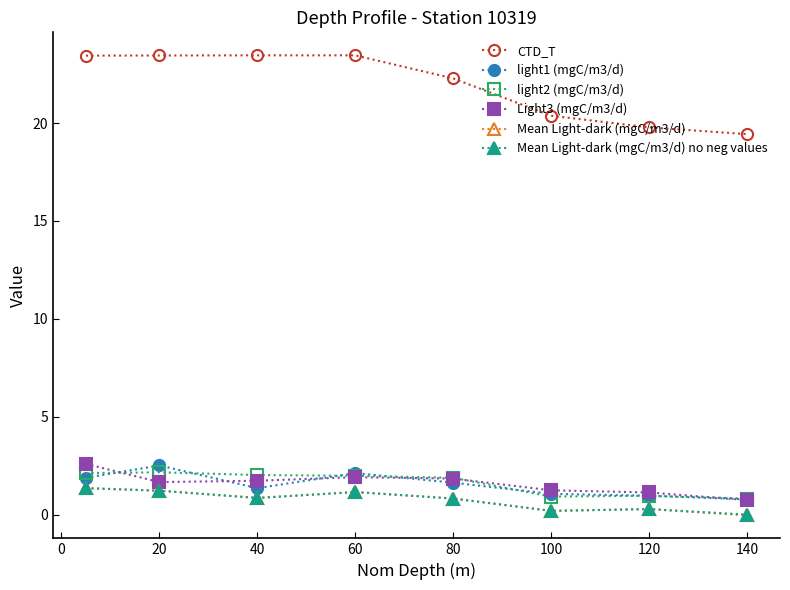

At how many categories does at least one series exceed 18?

8